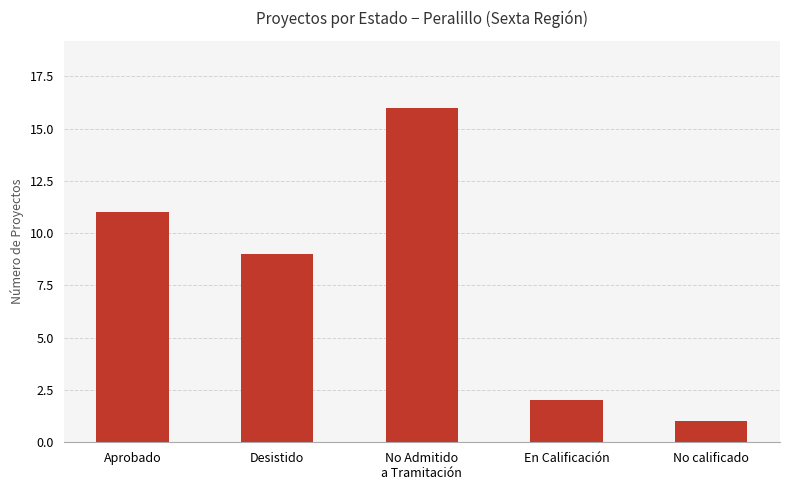

What is the value of the 3rd bar from the left?

16